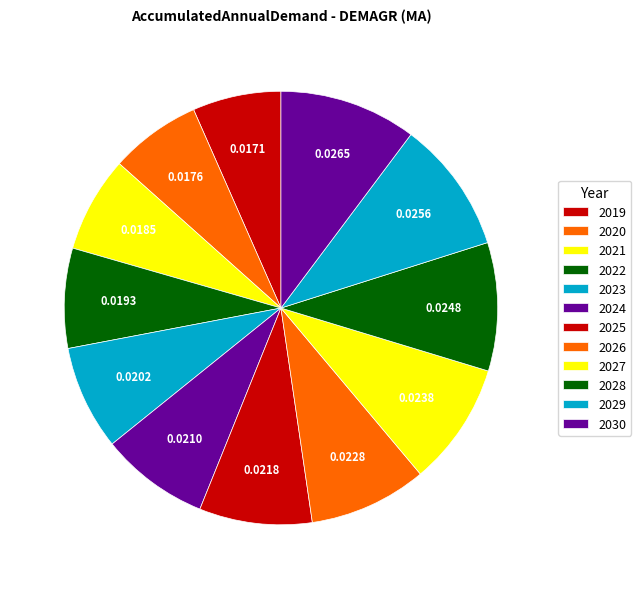

How many slices are in this pie chart?

12